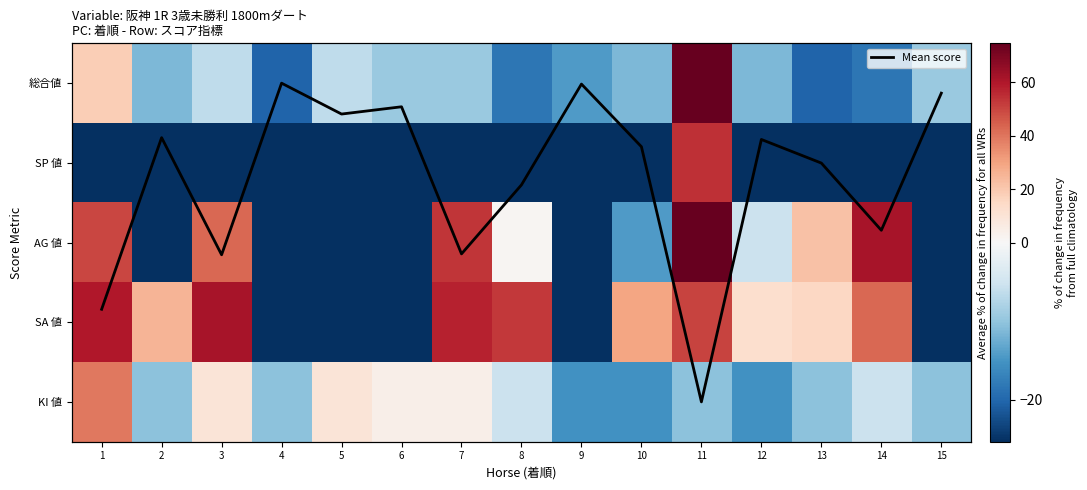

At which category is the sum across all series the highest?

11